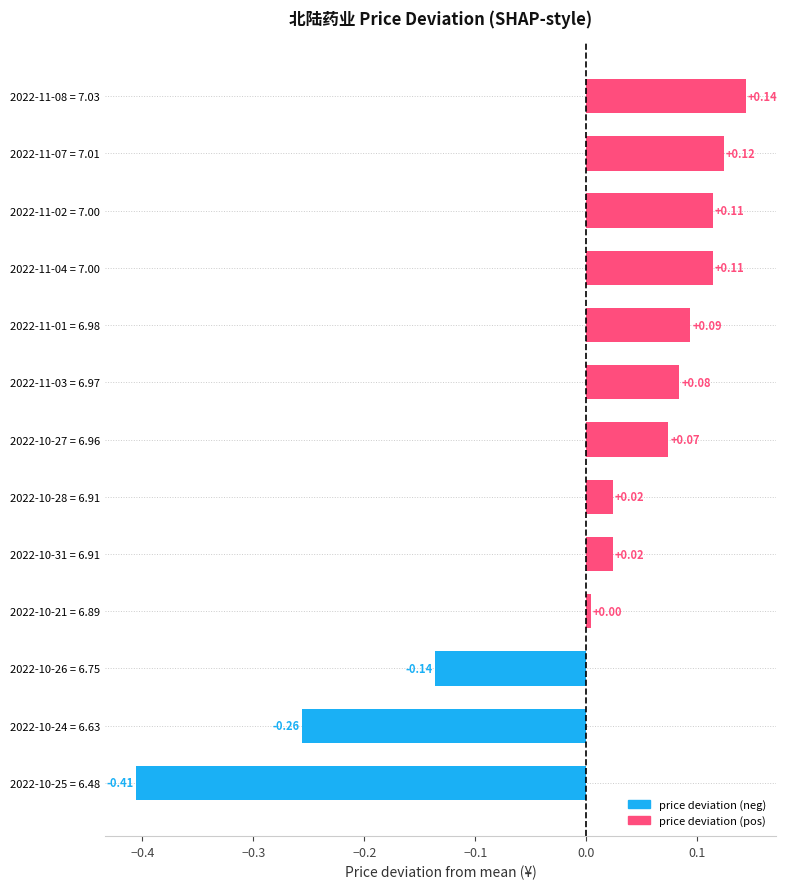

Are the bars grouped side by side (vs. stacked)?

No